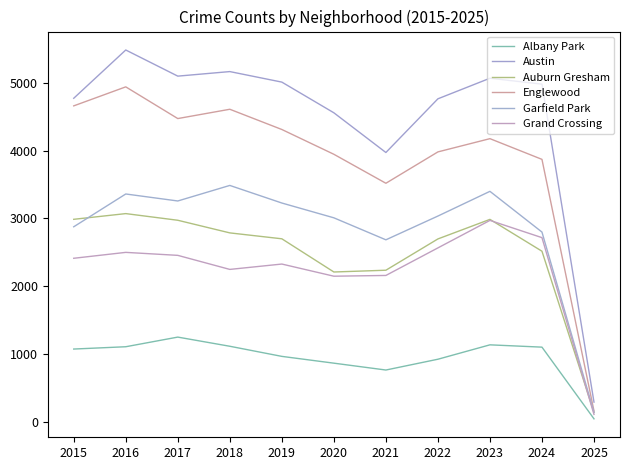

True or false: Albany Park and Grand Crossing cross at least once.

False